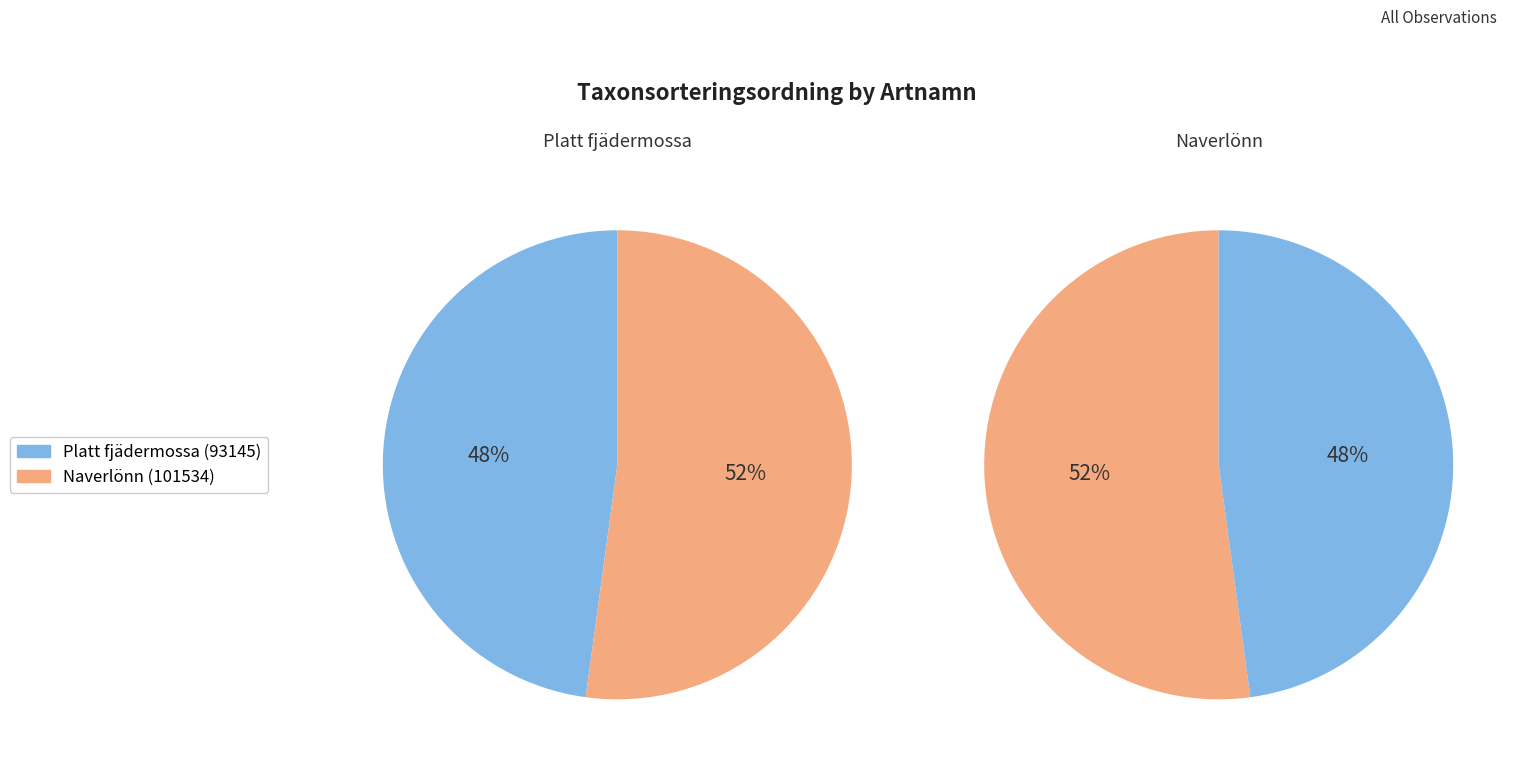

What is the change in value from Platt fjädermossa (93145) to Naverlönn (101534)?

+8389